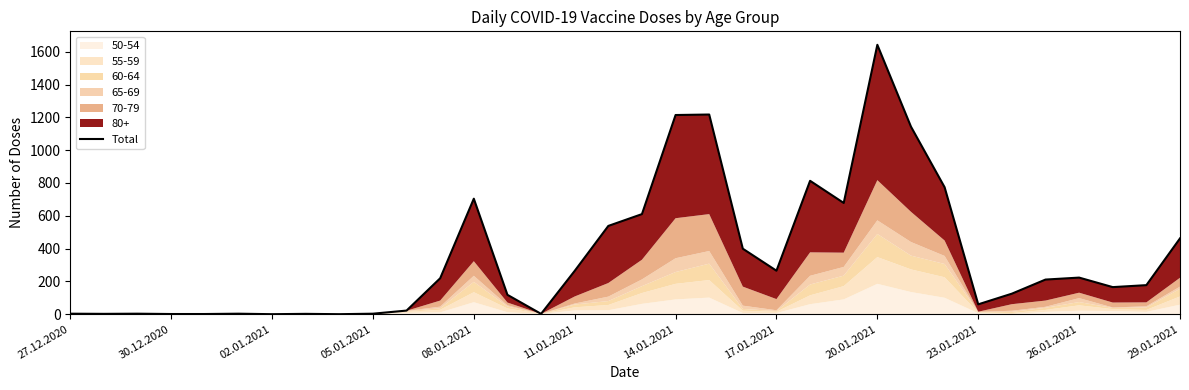

What is the greatest value displayed?

1642